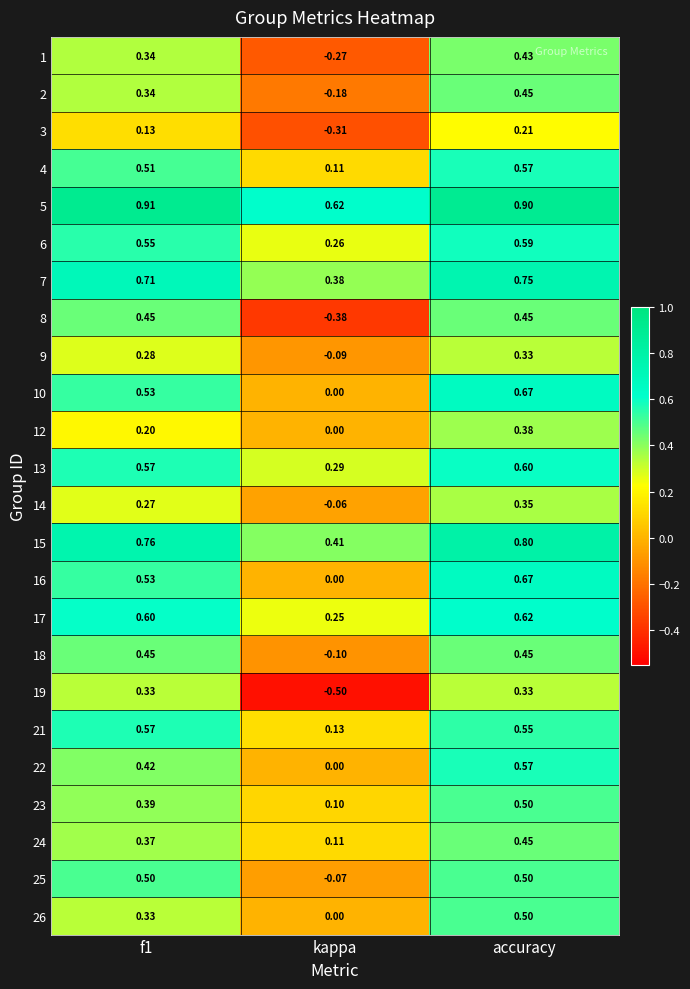

At which label is 24 closest to 0?

kappa